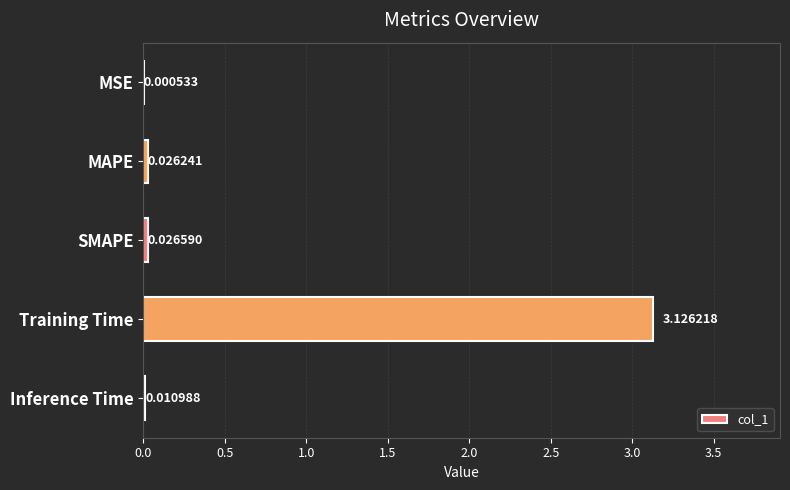

Which label corresponds to the largest value in the chart?

Training Time